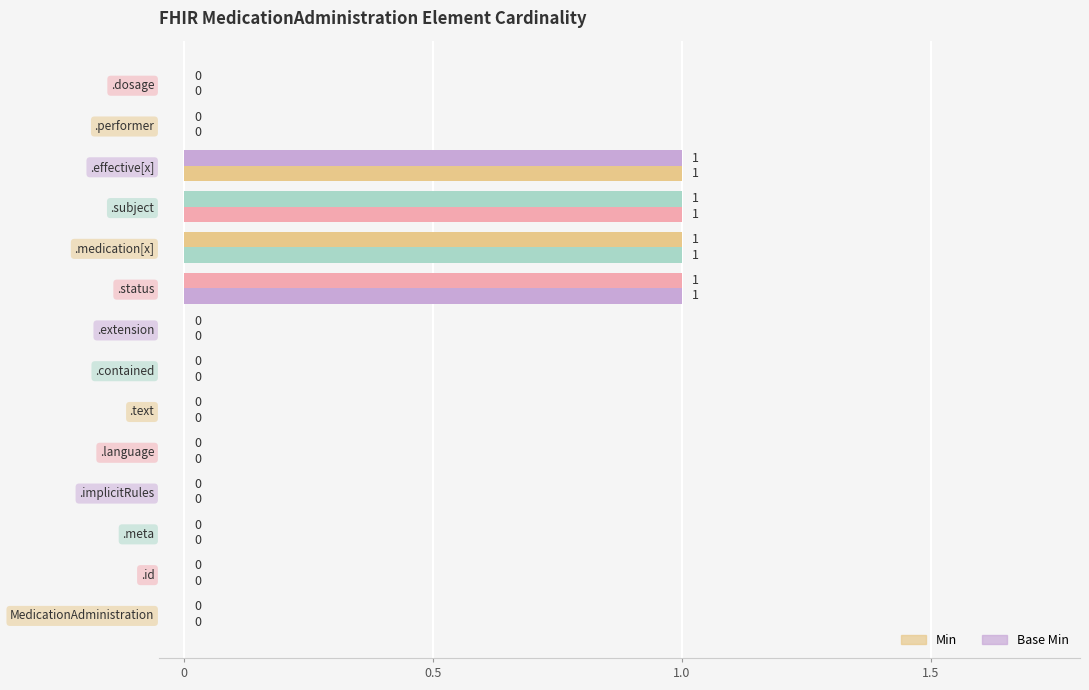

How many positive values does the Base Min series have?

4